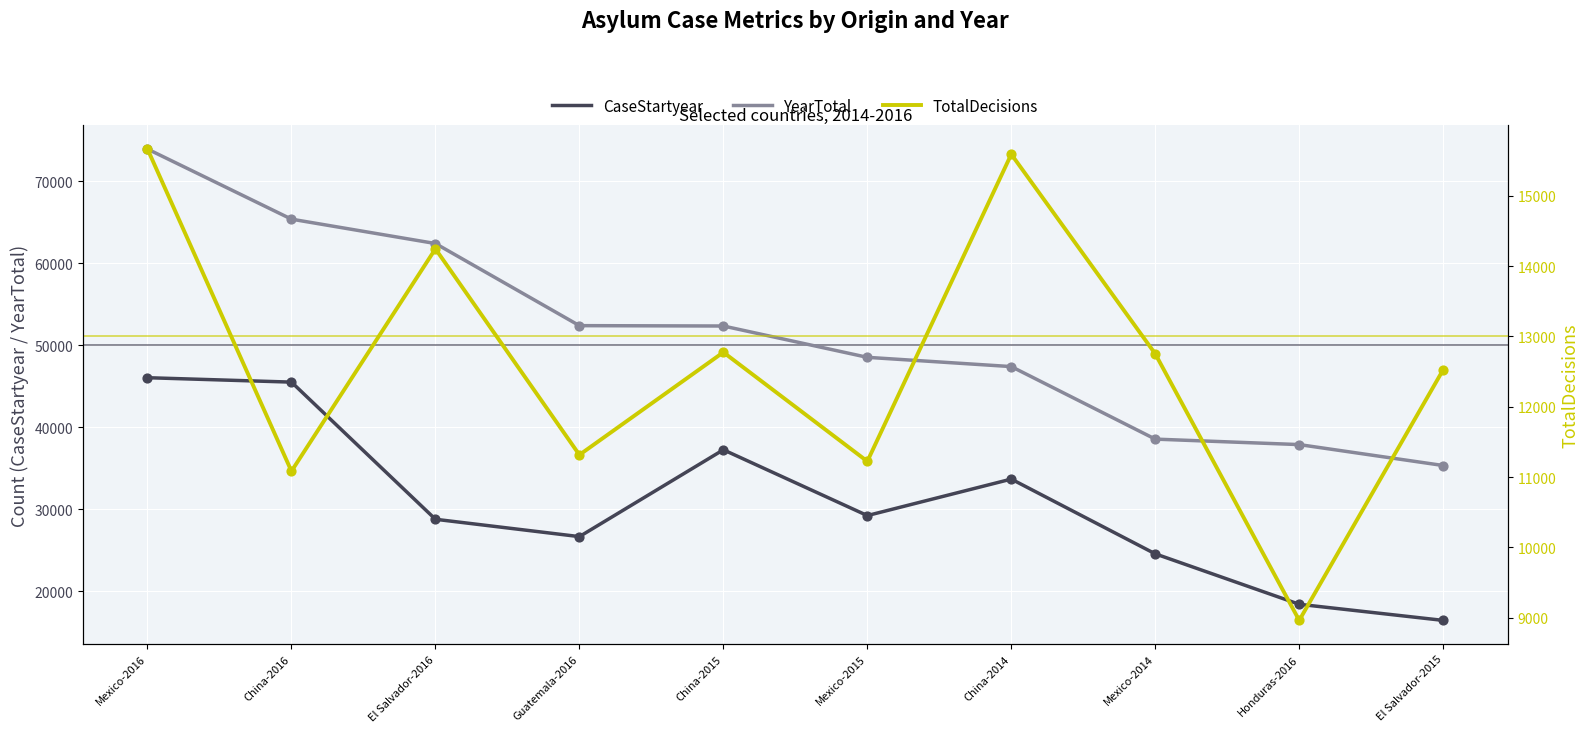

Which series contains the lowest Y value?

TotalDecisions